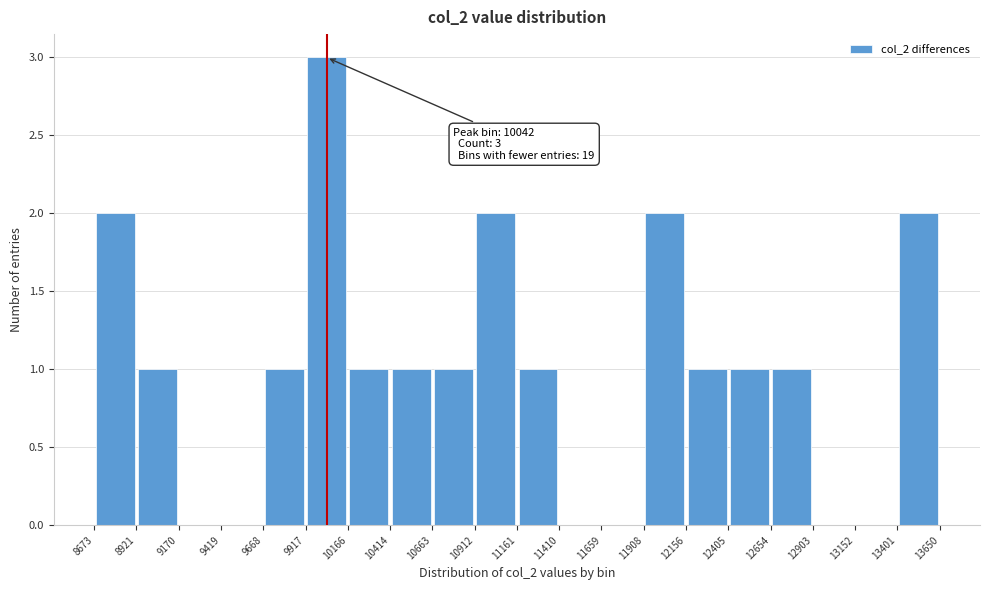

Which range on the x-axis has the tallest bar?

9917 to 10166